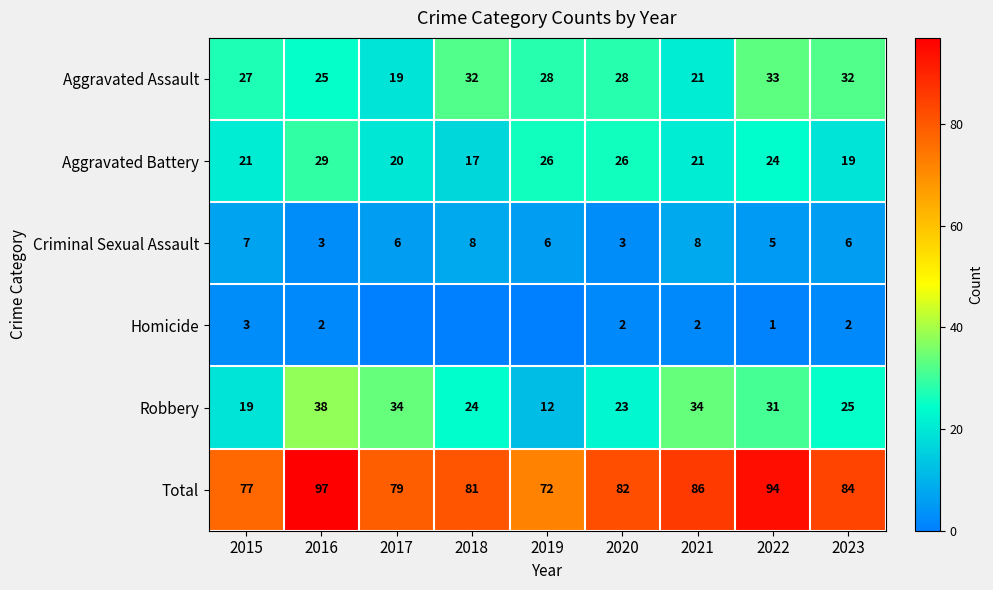

Is it true that Homicide equals 3 at 2023?

False